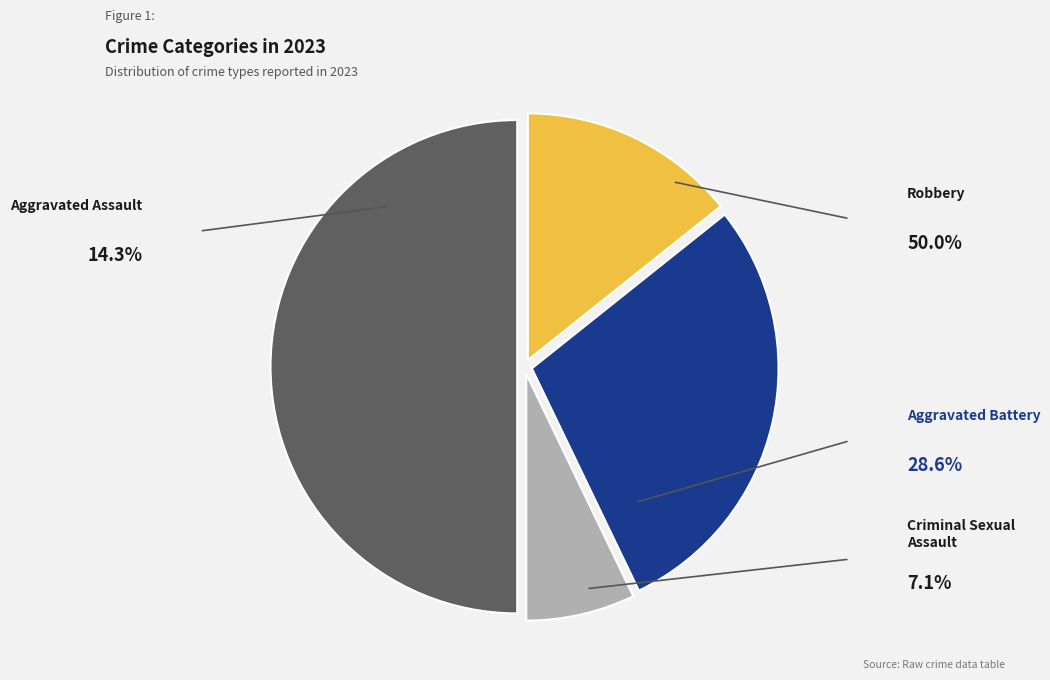

Is it true that Robbery is 50% of the pie?

True